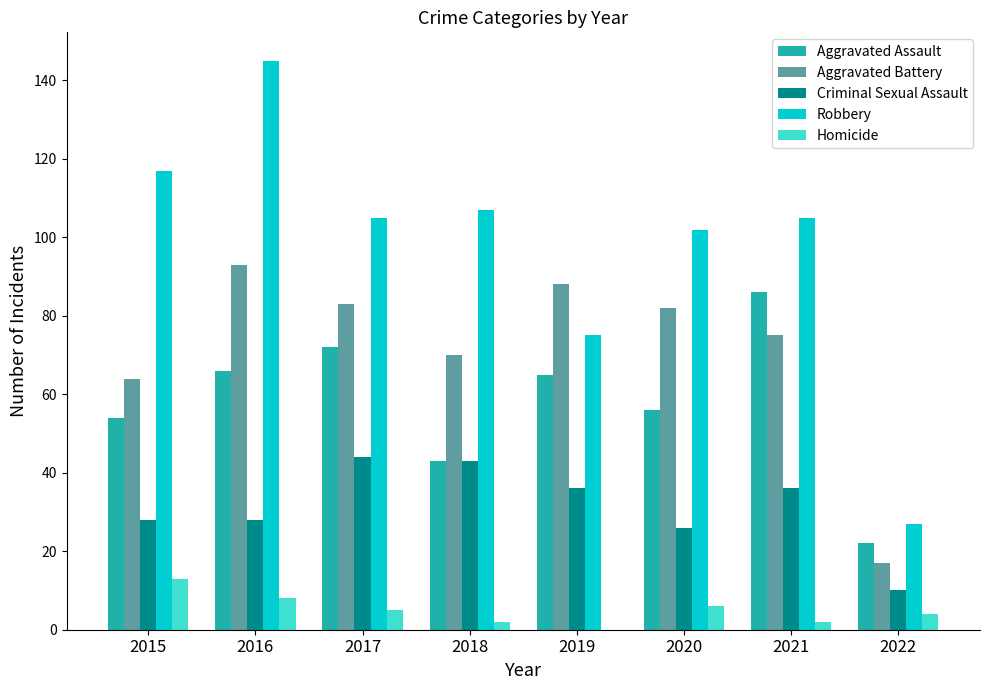

What value does the Criminal Sexual Assault series have at 2021, to the nearest 5?

35